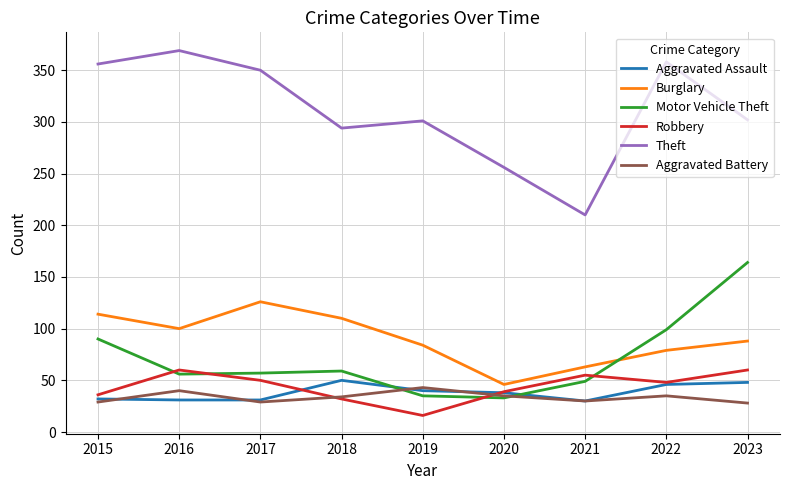

Which category has the highest value in the Theft series?

2016